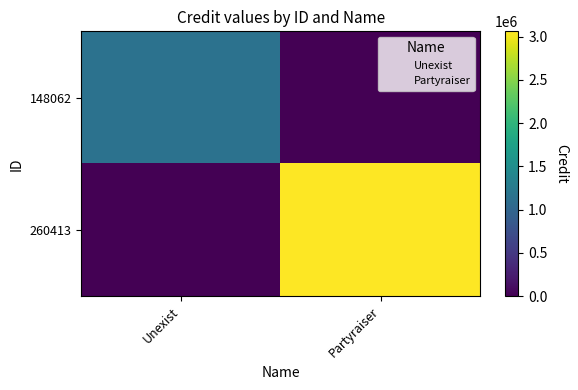

Which series has the largest range (max minus min)?

260413